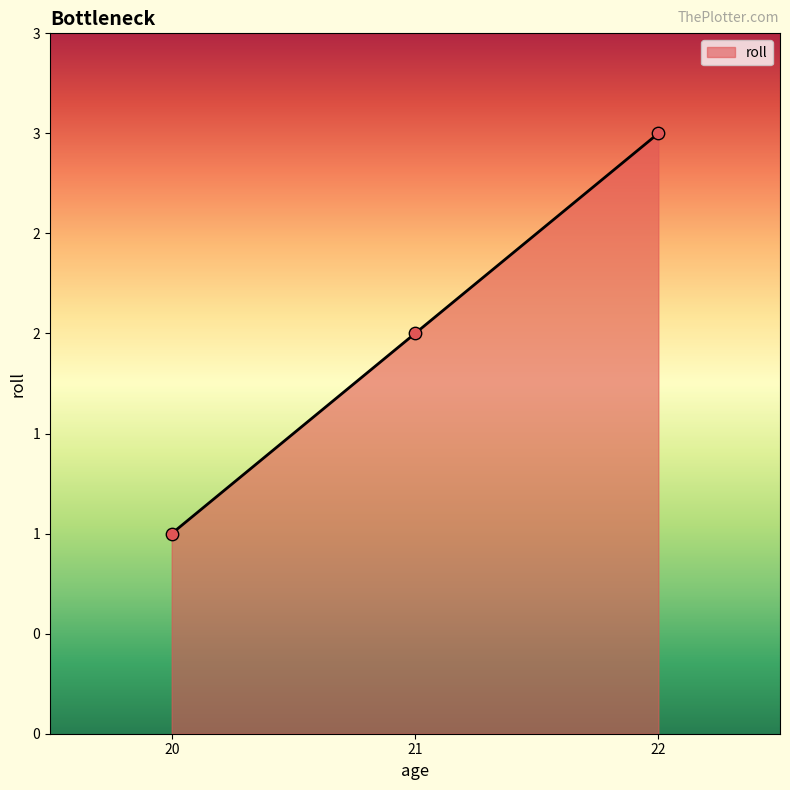

Which has a higher value, 22 or 21?

22